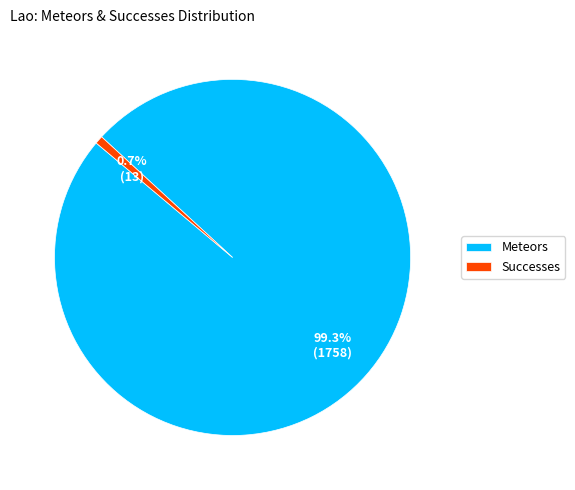

Which category has the smallest portion of the pie?

Successes